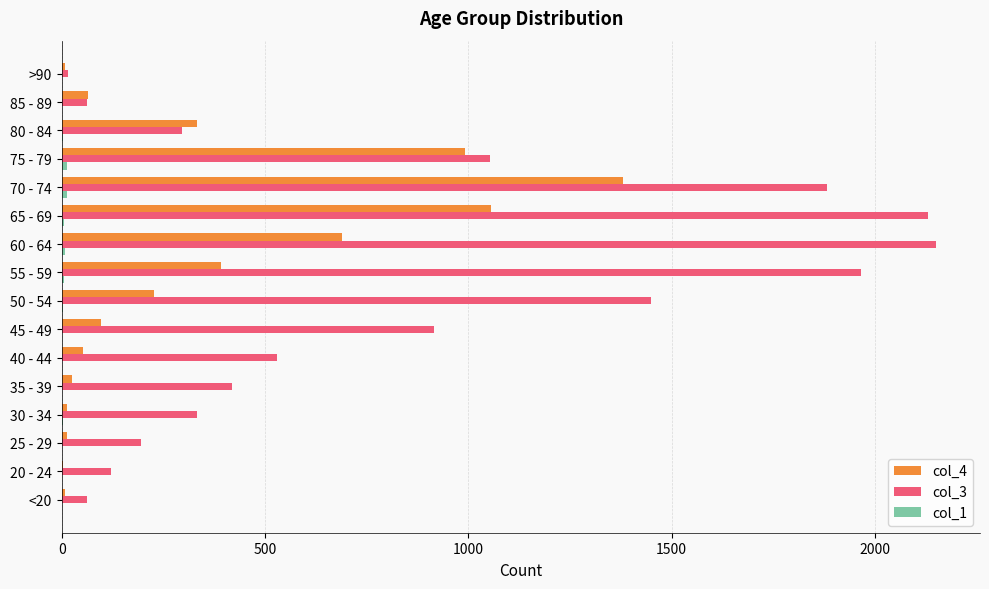

The value of col_3 at 35 - 39 is 240. True or false?

False